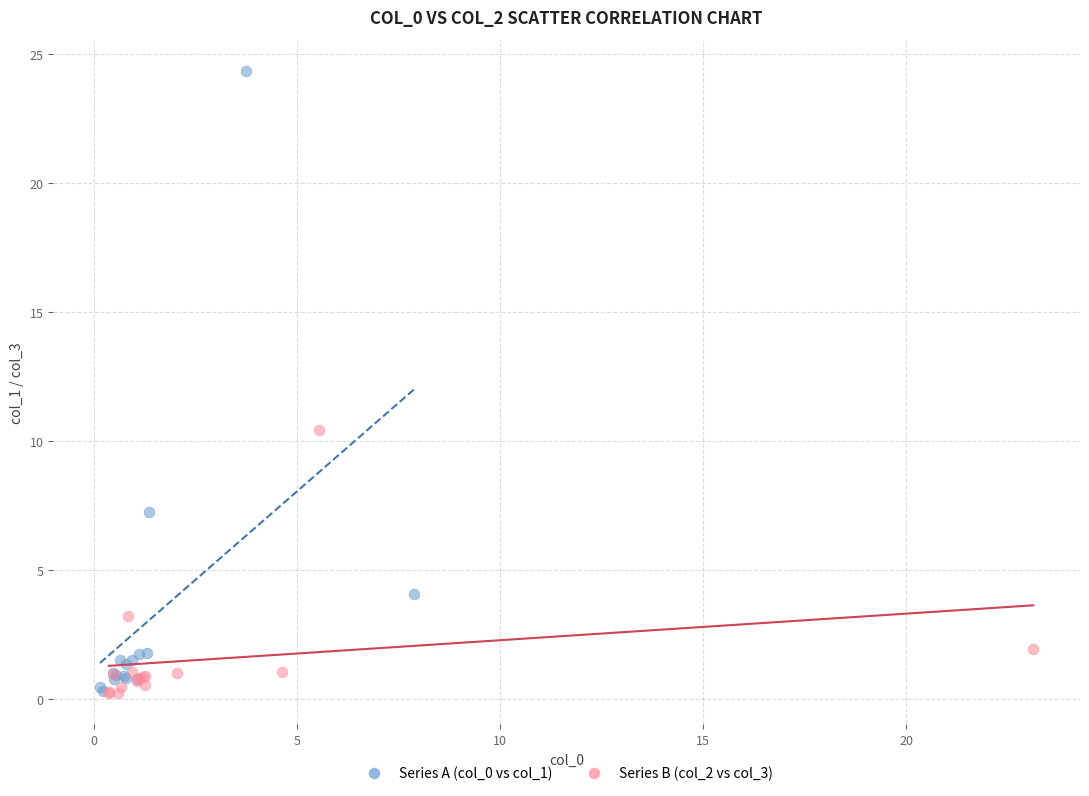

Which series contains the highest Y value?

Series A (col_0 vs col_1)